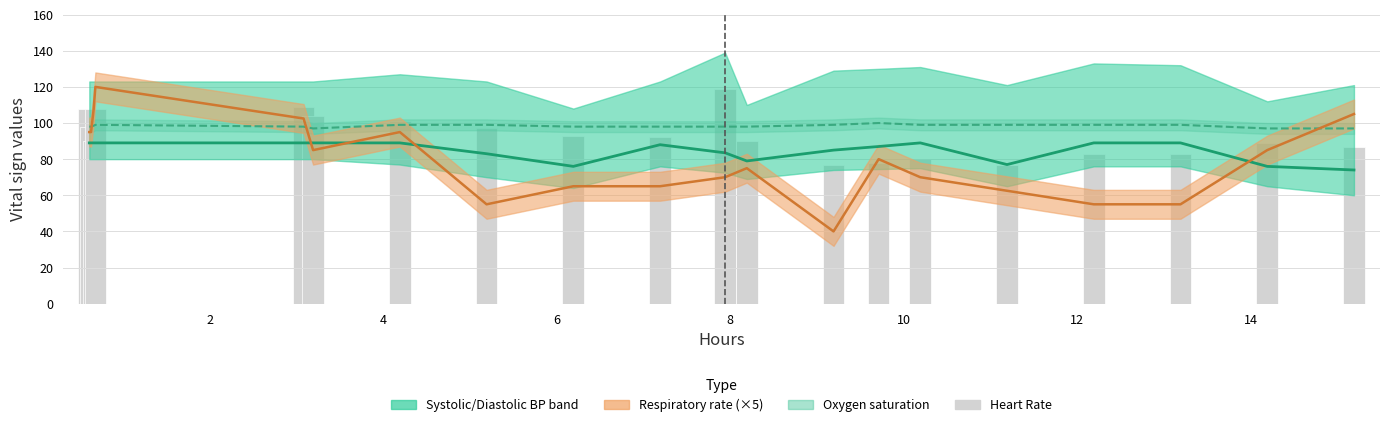

What is the minimum value for Heart Rate?

77.0